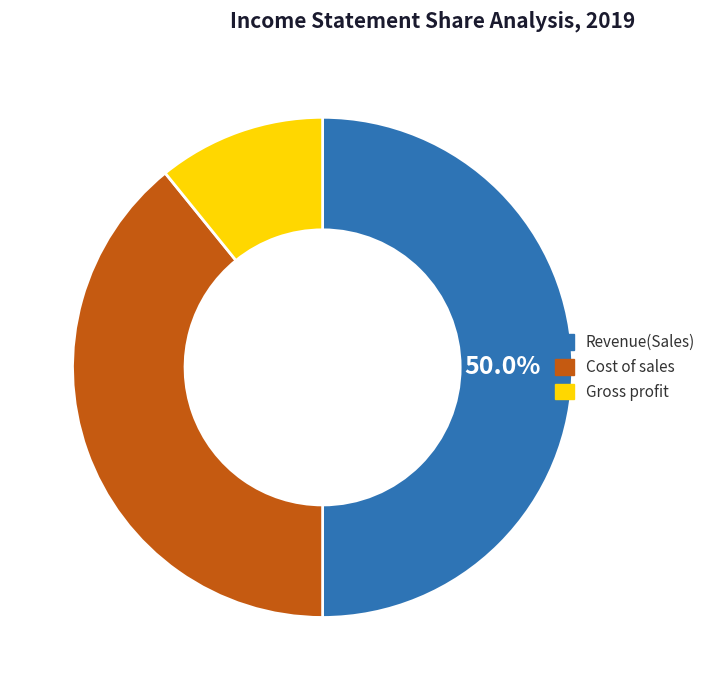

How many segments does this pie chart have?

3